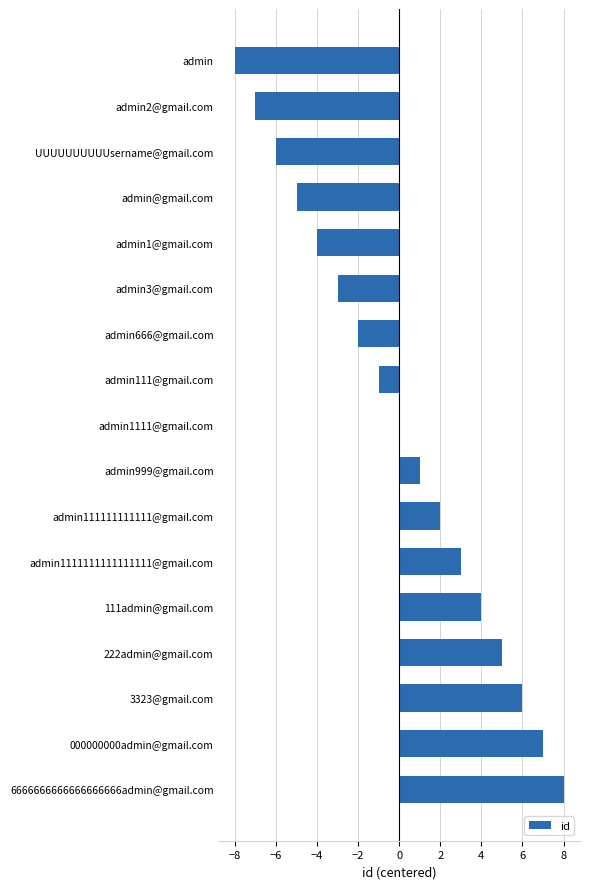

Between 6666666666666666666admin@gmail.com and 3323@gmail.com, which is larger?

6666666666666666666admin@gmail.com